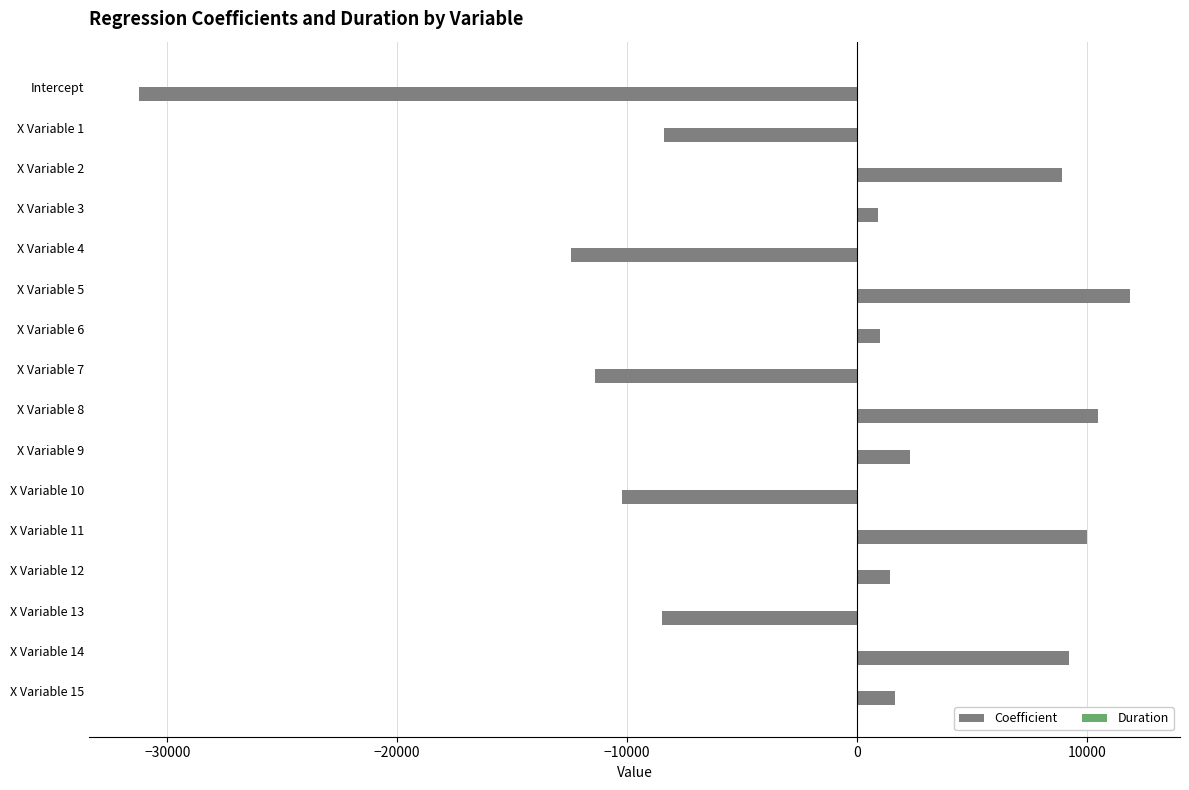

Between X Variable 2 and X Variable 6, which series saw the biggest shift?

Coefficient